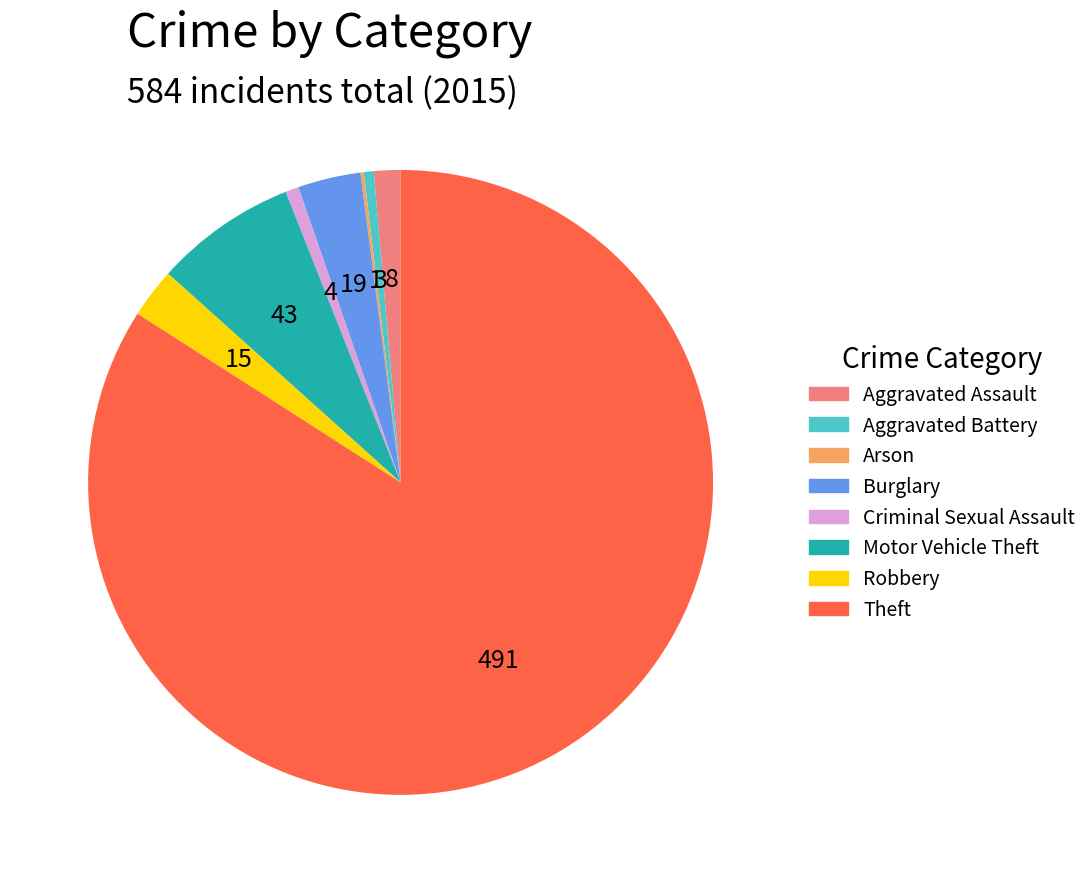

What is the largest slice in the pie chart?

Theft